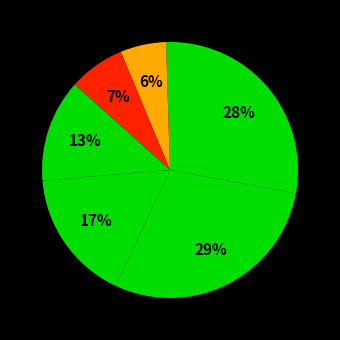

How many slices are in this pie chart?

7